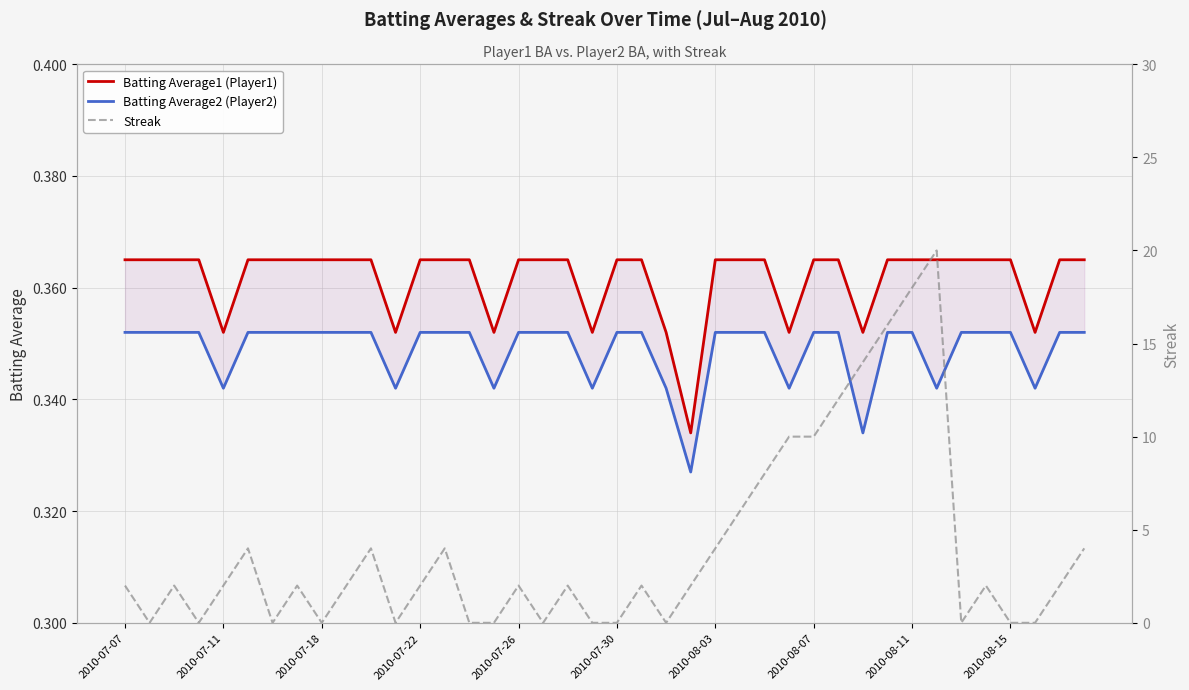

What are all the series names shown in the legend?

Batting Average1 (Player1), Batting Average2 (Player2), Streak